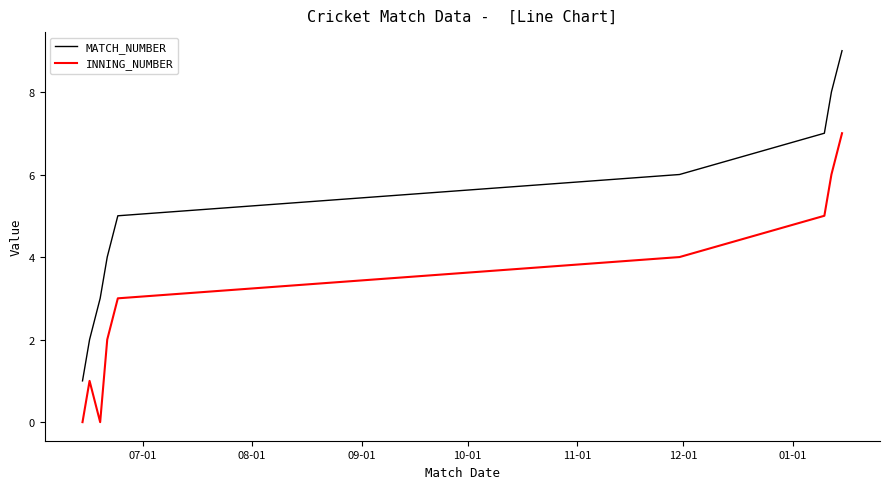

What is the difference between the maximum and minimum values in the MATCH_NUMBER series?

8